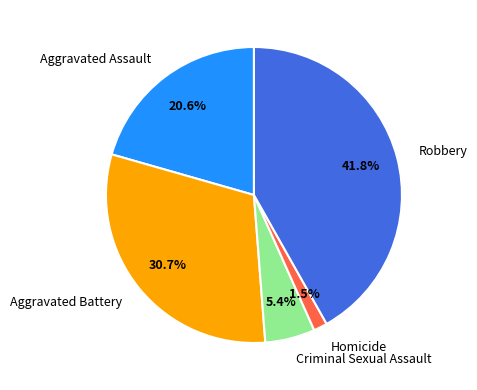

Approximately how many times larger is the value at Aggravated Battery compared to Aggravated Assault?

1.5